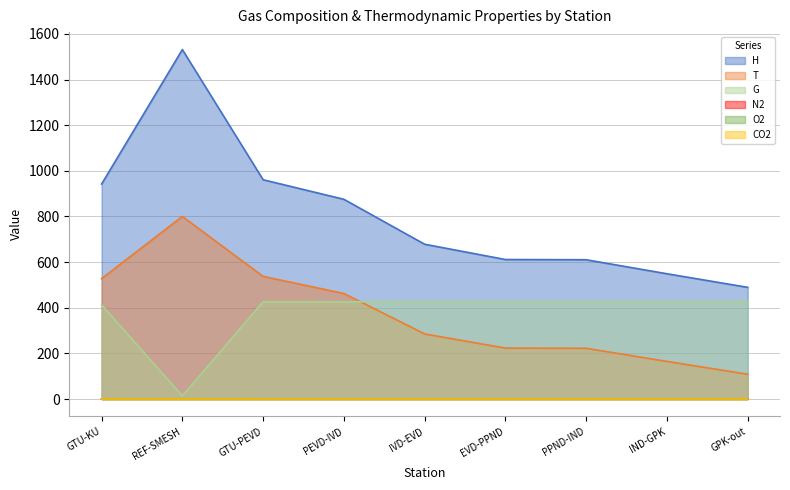

True or false: H has a value of 371.9 at GTU-KU.

False